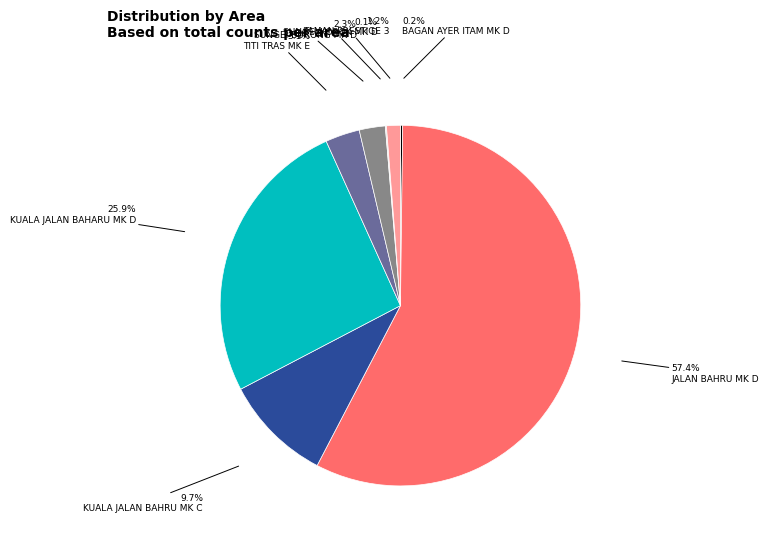

Do TAMAN PRESTIGE 3 and KUALA JALAN BAHRU MK C together represent more than half of the pie?

No